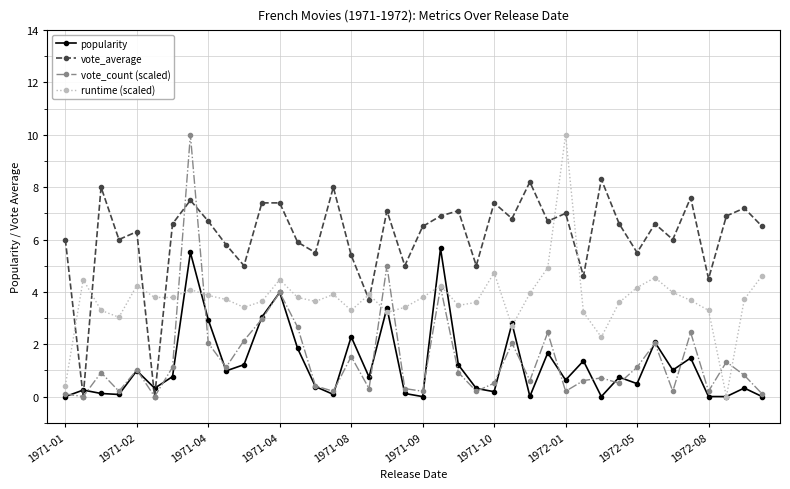

In popularity, how many points are lower than both neighbors (excluding endpoints)?

13